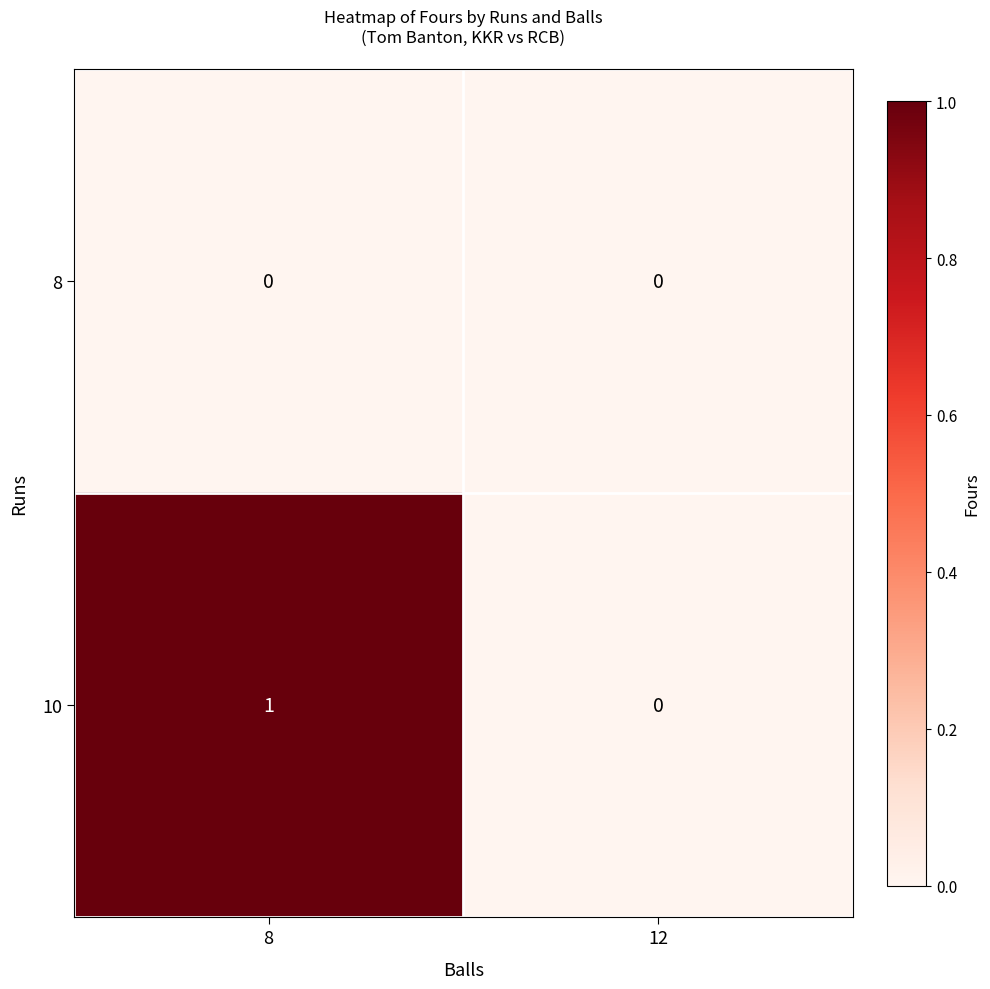

Is it true that 10 equals 0 at 12?

True